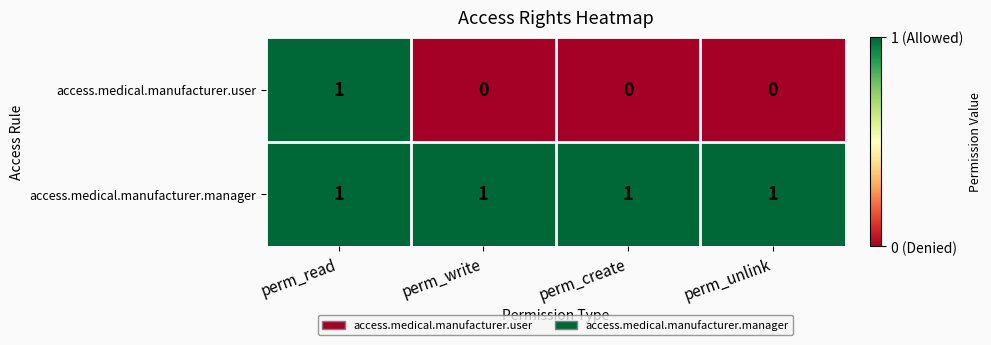

Between perm_read and perm_create, which series saw the biggest shift?

access.medical.manufacturer.user